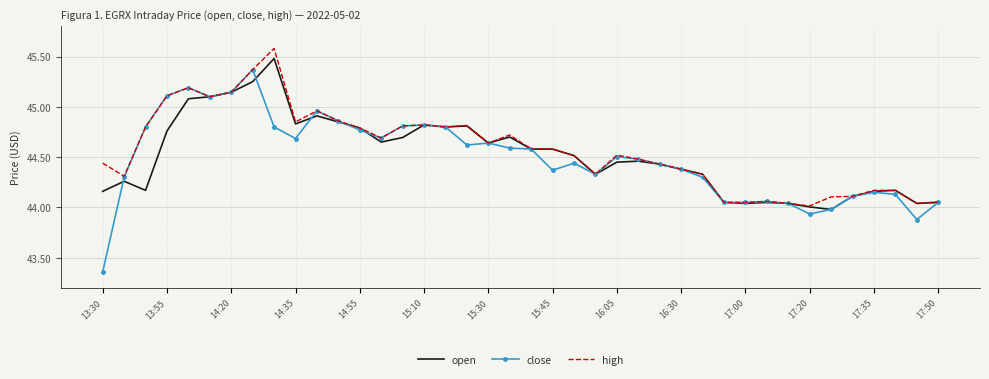

Which series has the largest range (max minus min)?

close